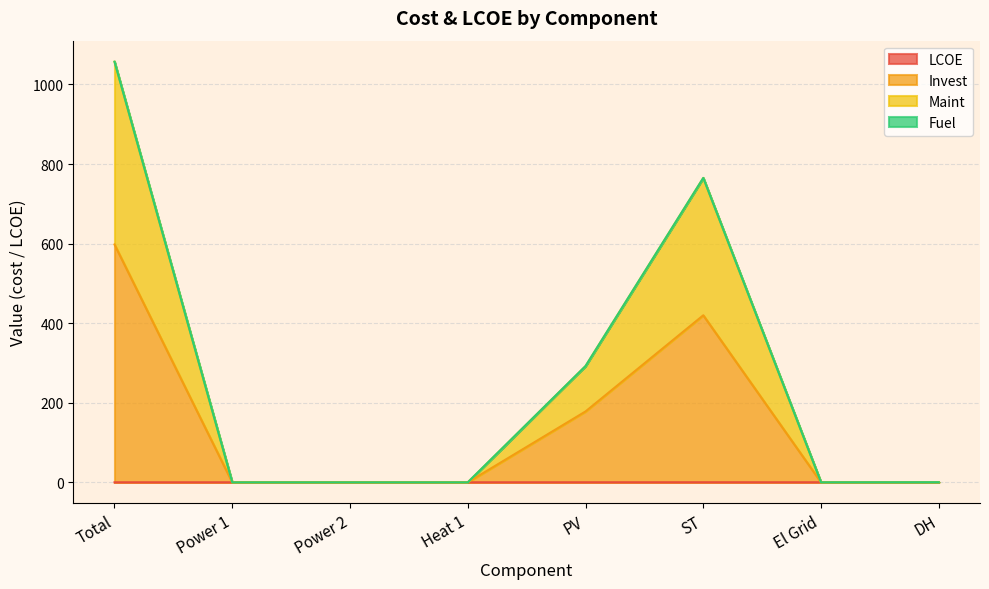

True or false: Invest and LCOE intersect in this chart.

False